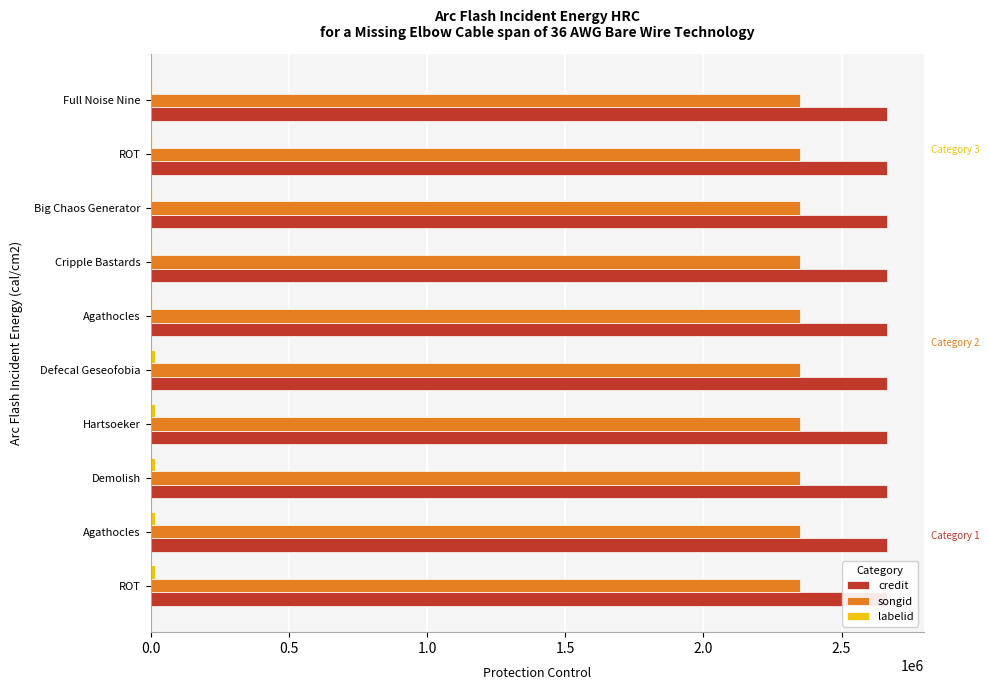

What is the sum of all credit values?

26635300